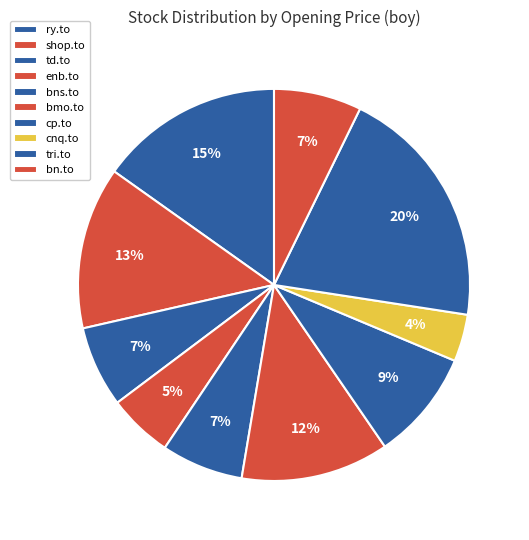

What portion of the pie excludes td.to?

93.3%